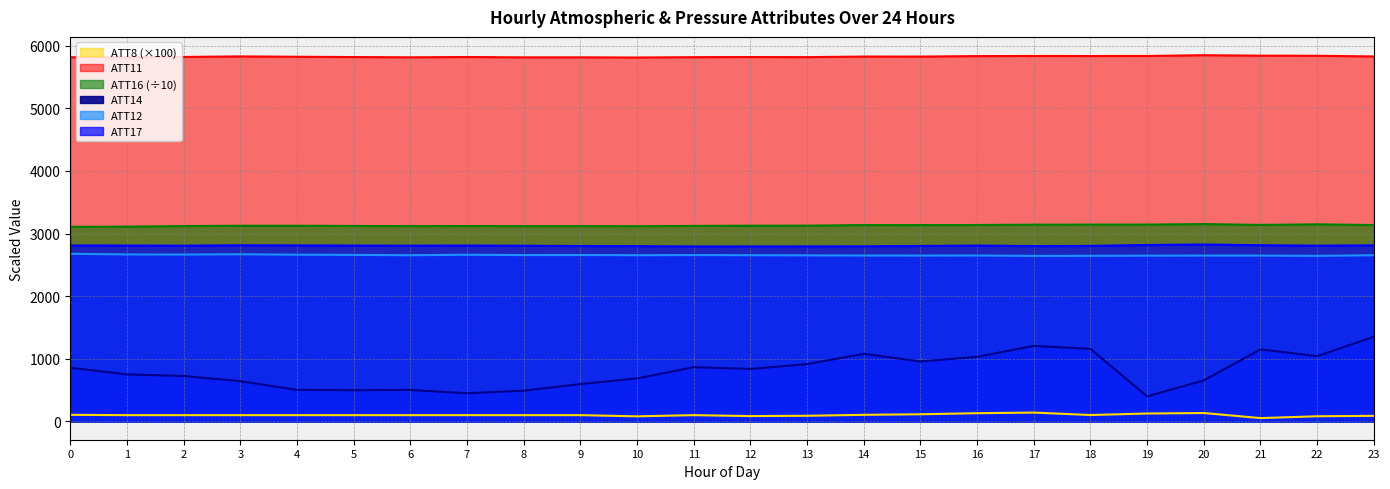

Reading left to right, list all the values displayed in this chart.

ATT8 (×100) (line): 0=105.0	1=100.0	2=100.0	3=100.0	4=100.0	5=100.0	6=100.0	7=100.0	8=100.0	9=100.0	10=81.0	11=100.0	12=85.0	13=90.0	14=105.0	15=114.0	16=131.0	17=141.0	18=102.0	19=126.0	20=134.0	21=53.0	22=82.0	23=89.0
ATT11 (line): 0=5815.2	1=5815.9	2=5819.9	3=5828.7	4=5822.9	5=5818.2	6=5814.3	7=5818.8	8=5813.5	9=5814.0	10=5811.2	11=5816.5	12=5818.4	13=5816.8	14=5826.0	15=5825.6	16=5833.8	17=5835.2	18=5834.6	19=5835.6	20=5847.9	21=5840.5	22=5838.8	23=5827.7
ATT16 (÷10) (line): 0=3107.5	1=3110.1	2=3119.3	3=3124.1	4=3124.1	5=3121.0	6=3118.8	7=3119.8	8=3118.6	9=3118.8	10=3117.3	11=3121.8	12=3124.9	13=3125.9	14=3135.4	15=3134.9	16=3136.5	17=3141.7	18=3143.2	19=3143.0	20=3151.5	21=3137.9	22=3147.5	23=3135.8
ATT14 (line): 0=857.3	1=751.0	2=725.2	3=642.8	4=503.7	5=498.1	6=502.9	7=450.2	8=491.0	9=596.4	10=686.1	11=866.5	12=837.9	13=915.2	14=1079.4	15=956.8	16=1031.5	17=1205.8	18=1158.0	19=400.5	20=654.7	21=1150.2	22=1042.3	23=1351.0
ATT12 (line): 0=2677.1	1=2666.3	2=2664.8	3=2668.8	4=2662.6	5=2659.2	6=2653.8	7=2661.4	8=2656.3	9=2657.1	10=2654.2	11=2656.4	12=2654.2	13=2651.6	14=2649.3	15=2647.8	16=2649.3	17=2643.2	18=2644.2	19=2647.1	20=2648.1	21=2648.1	22=2643.5	23=2653.6
ATT17 (line): 0=2809.2	1=2808.3	2=2806.2	3=2812.5	4=2810.2	5=2807.8	6=2806.2	7=2808.4	8=2805.1	9=2801.5	10=2798.6	11=2794.3	12=2794.5	13=2794.8	14=2796.3	15=2801.8	16=2808.1	17=2800.4	18=2802.9	19=2817.0	20=2824.9	21=2813.3	22=2806.4	23=2811.2